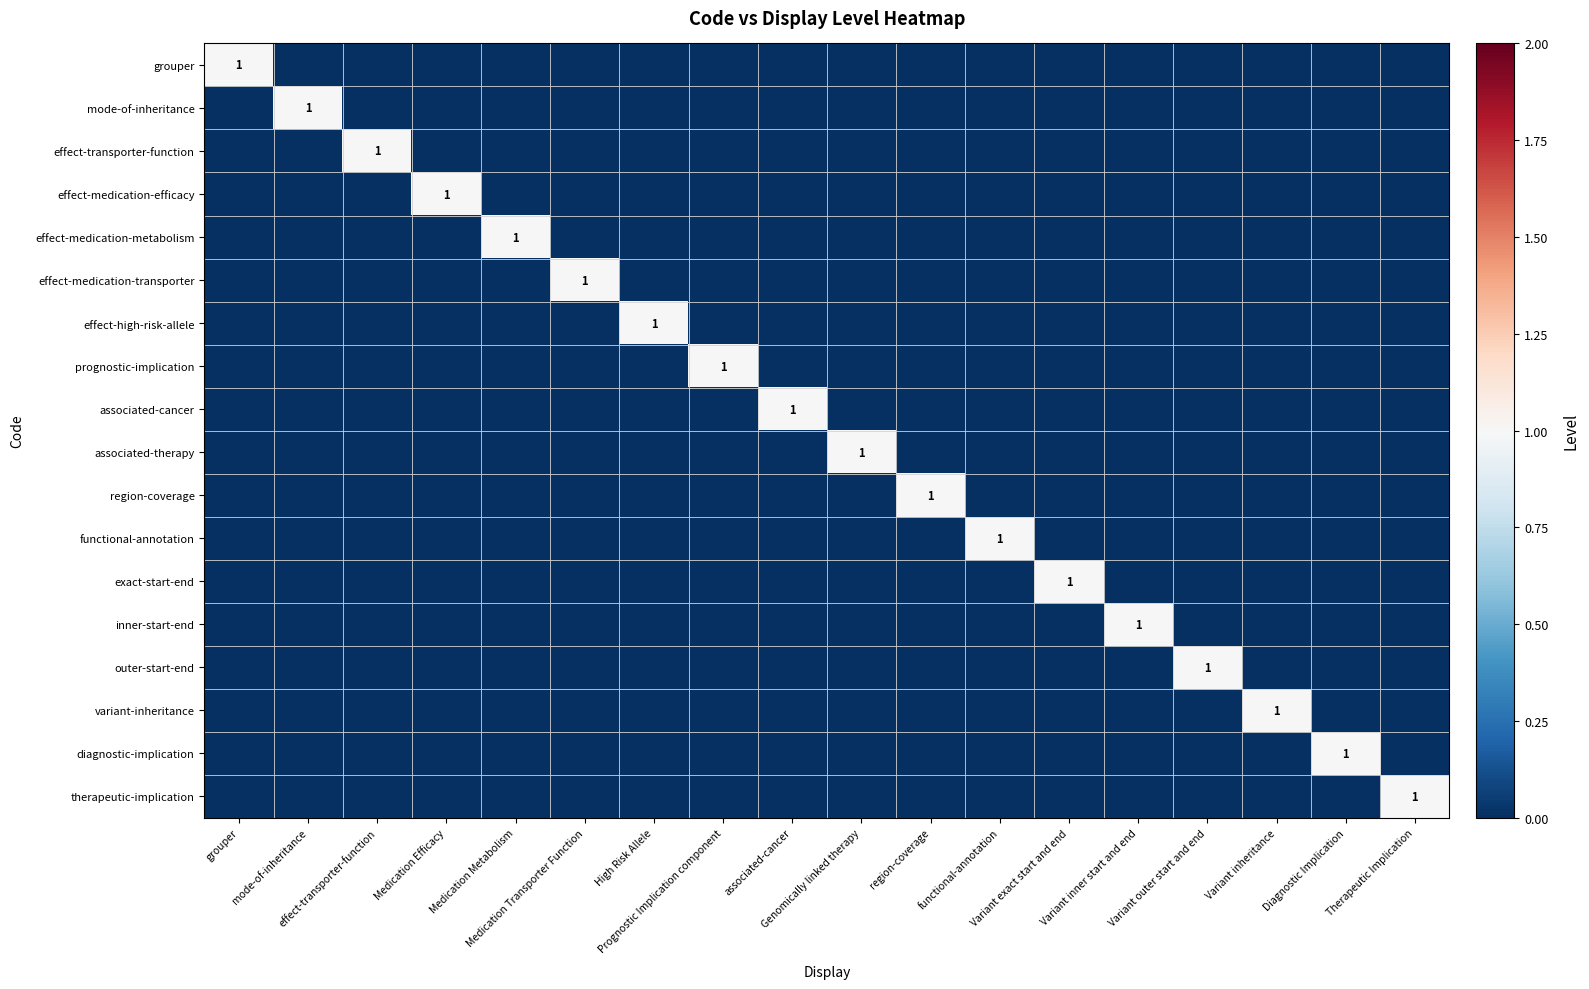

The exact-start-end series shows 0 at grouper. True or false?

True